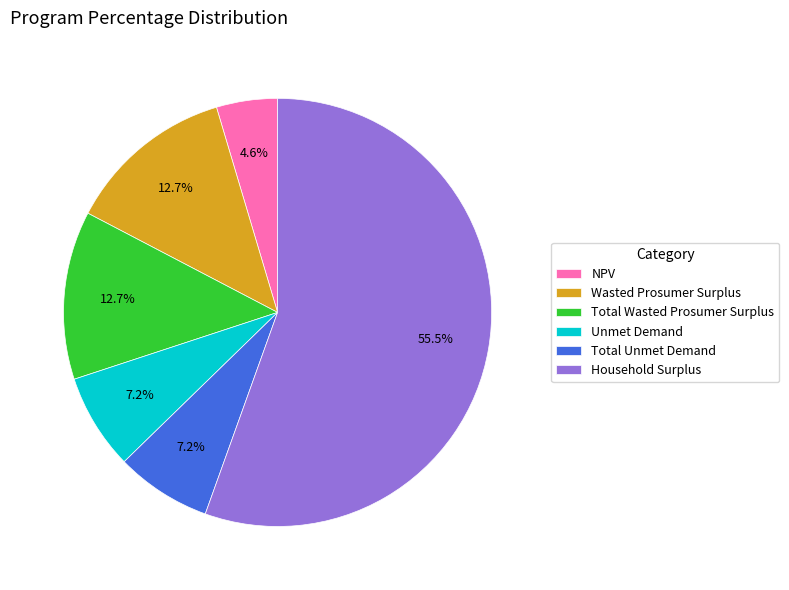

Which has a higher value, Total Wasted Prosumer Surplus or Unmet Demand?

Total Wasted Prosumer Surplus